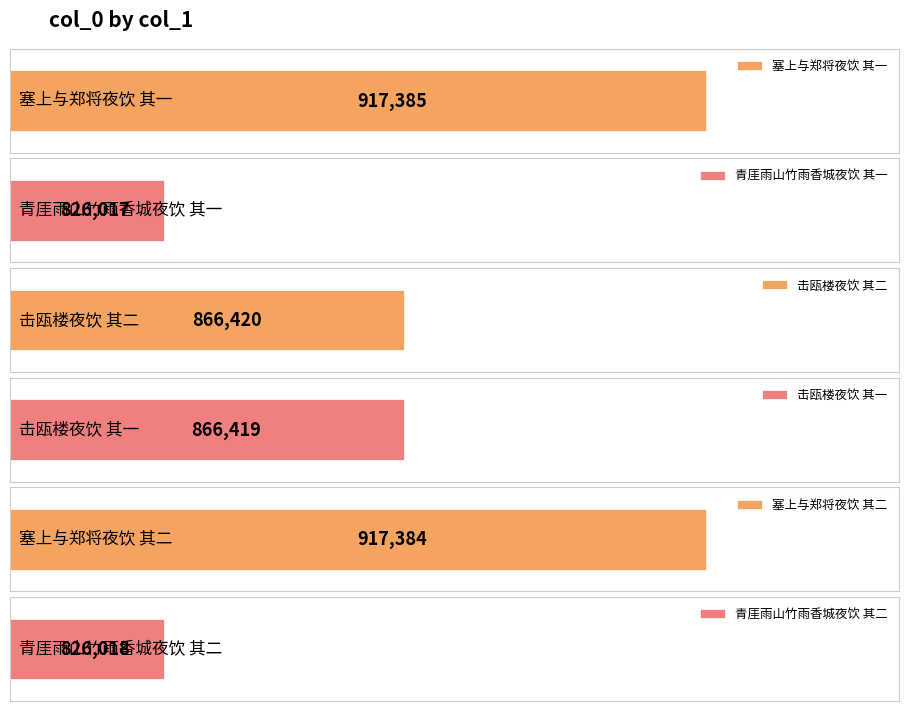

Rank the categories by value from lowest to highest.

青厓雨山竹雨香城夜饮 其一, 青厓雨山竹雨香城夜饮 其二, 击瓯楼夜饮 其一, 击瓯楼夜饮 其二, 塞上与郑将夜饮 其二, 塞上与郑将夜饮 其一